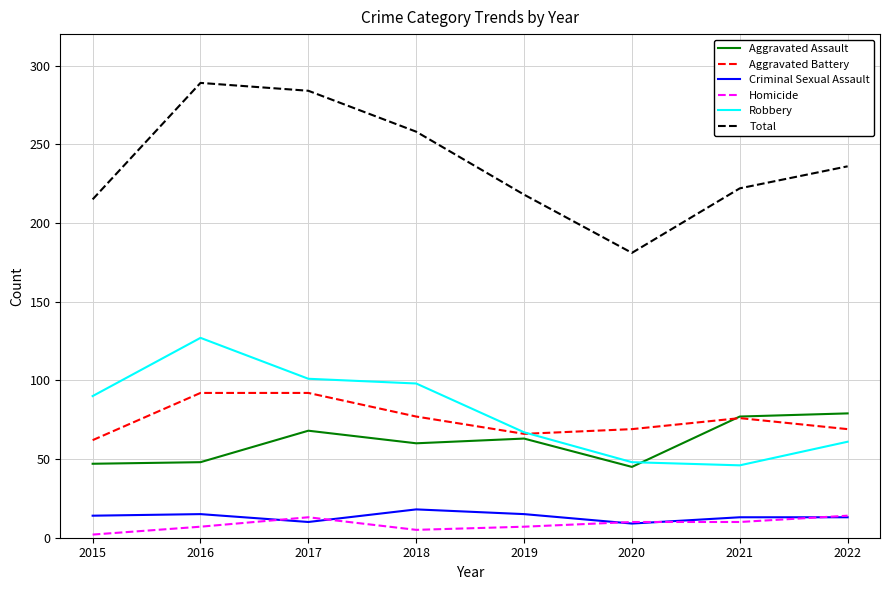

Which category has the highest value across all series?

2016